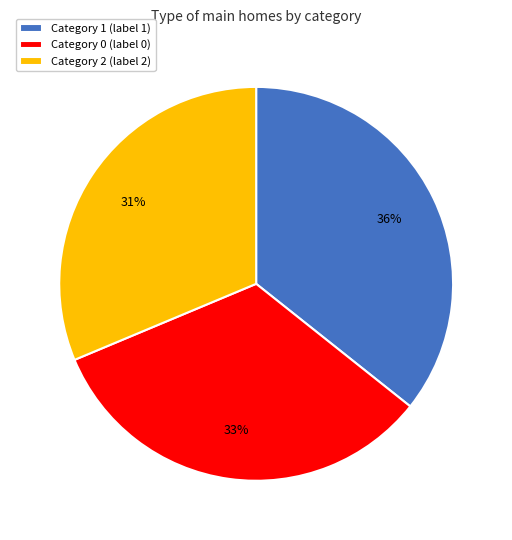

How many slices are in this pie chart?

3